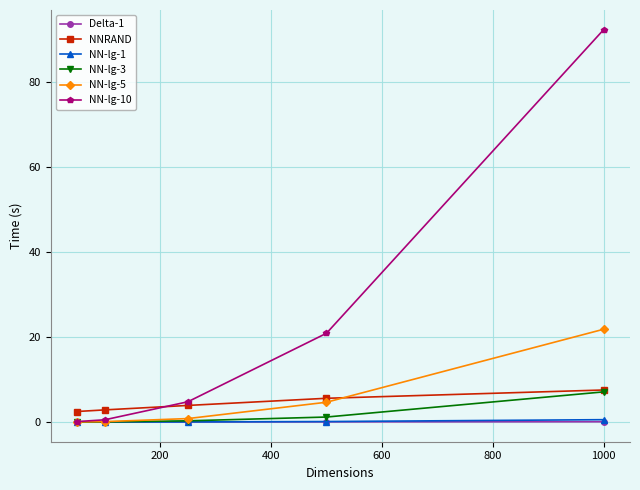

Which series has the largest range (max minus min)?

NN-lg-10